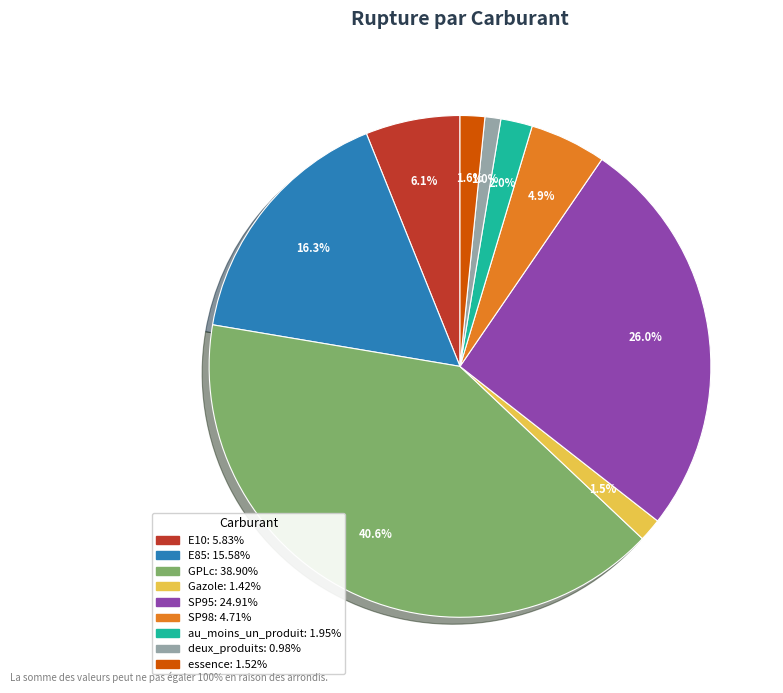

Does E85 represent more than half of the total?

No